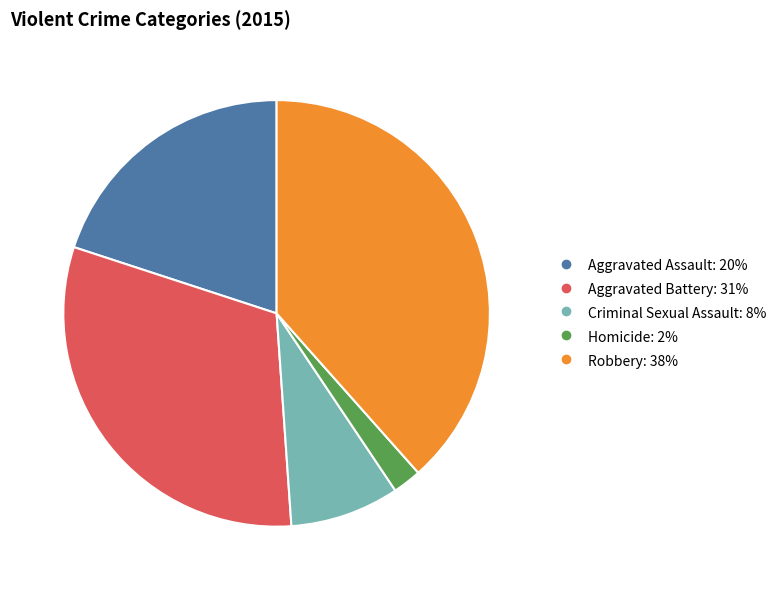

Rank the categories by value from highest to lowest.

Robbery, Aggravated Battery, Aggravated Assault, Criminal Sexual Assault, Homicide